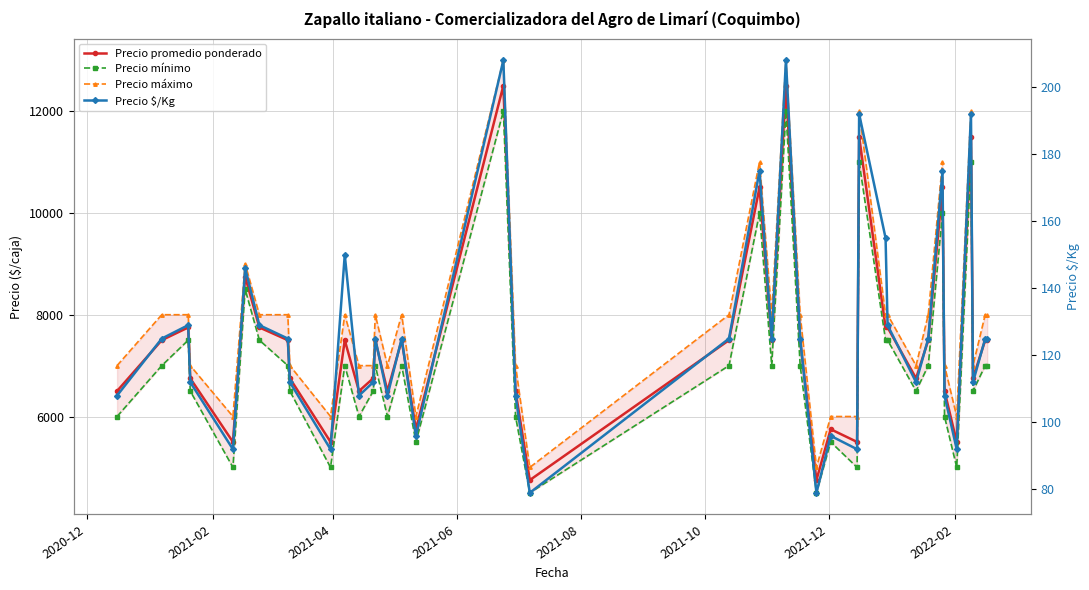

What is the minimum value shown in the chart?

79